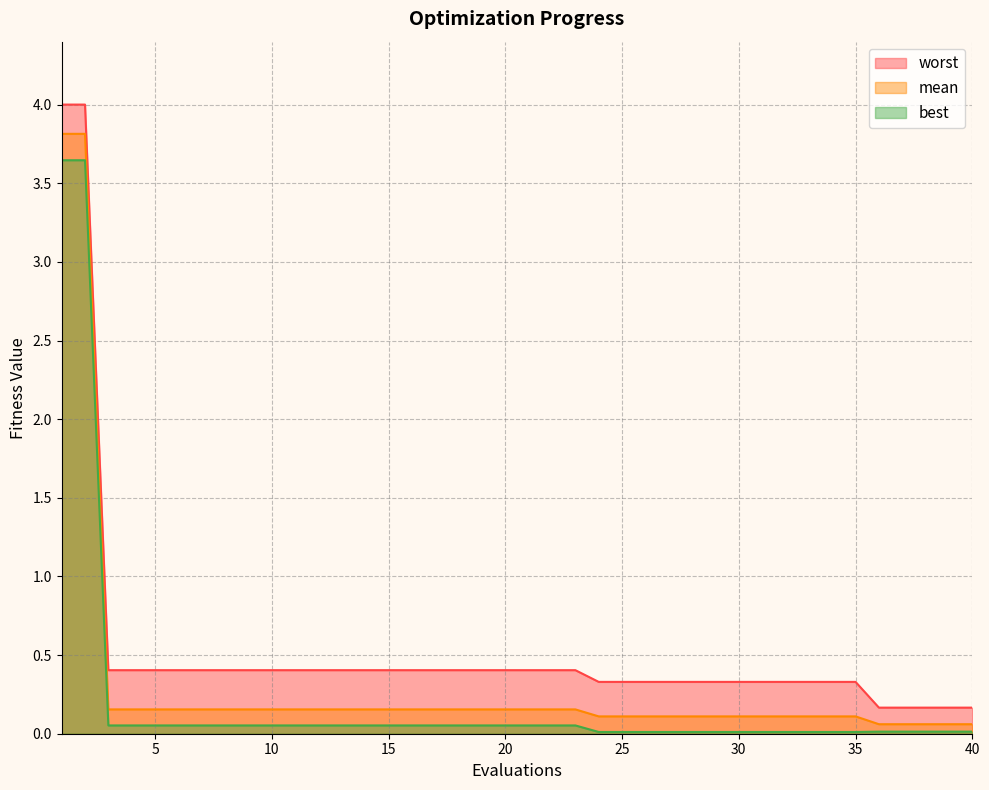

What is the total value across all series at 19?

0.6